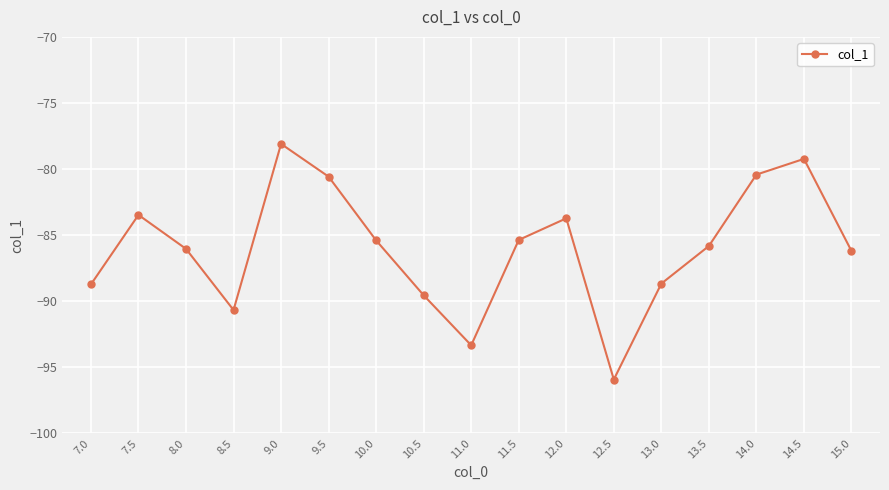

What is the change in value from 12.5 to 13.0?

+7.3